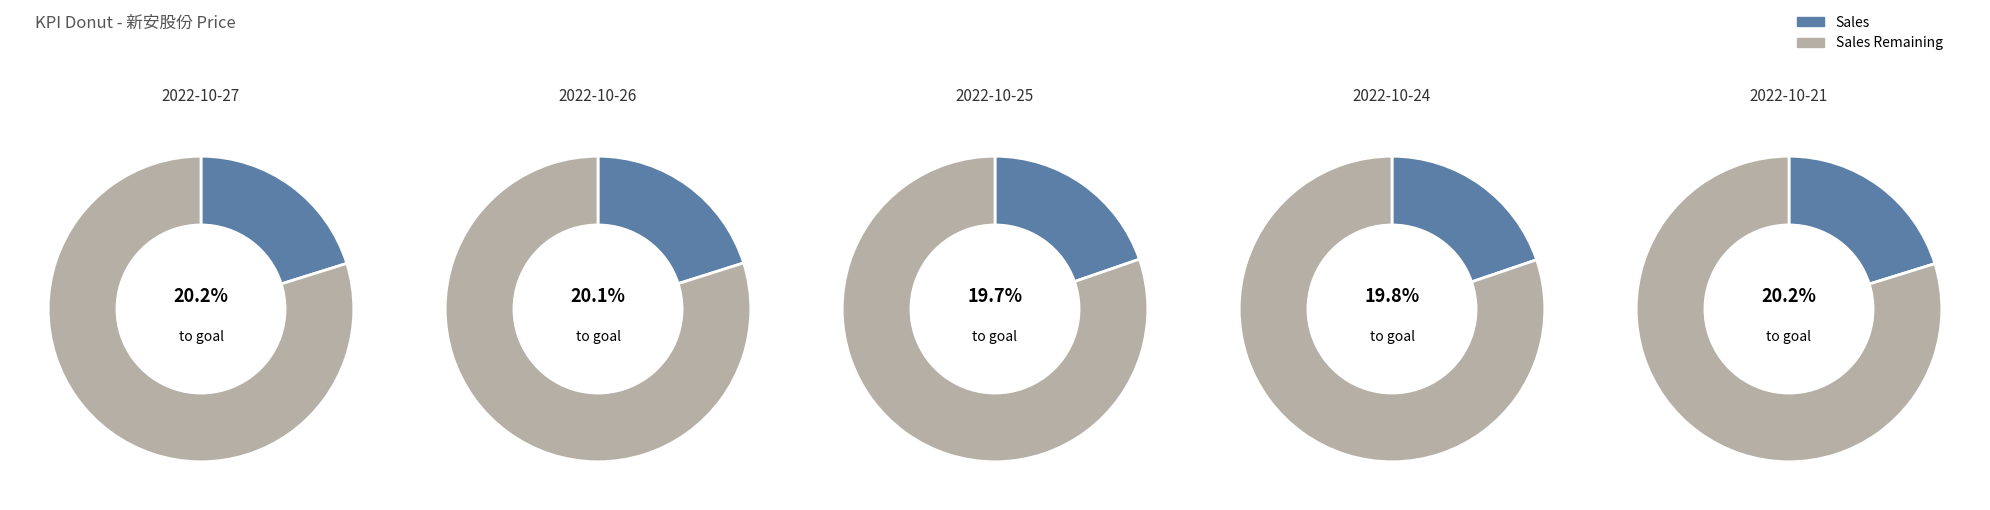

The 2022-10-27 slice represents 20% of the pie. True or false?

True